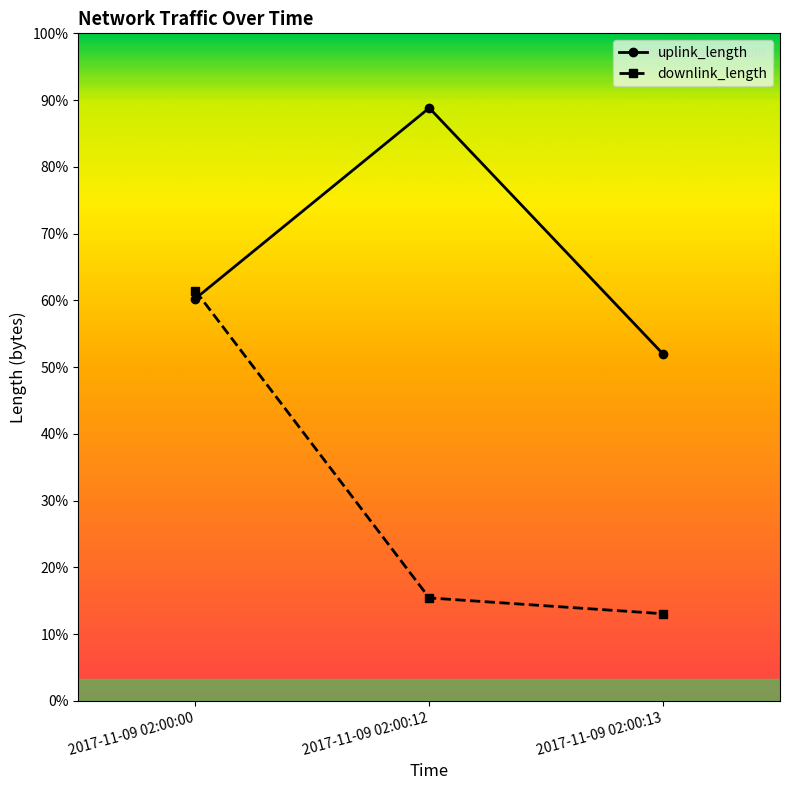

Is it true that uplink_length equals 1181 at 2017-11-09 02:00:13?

False